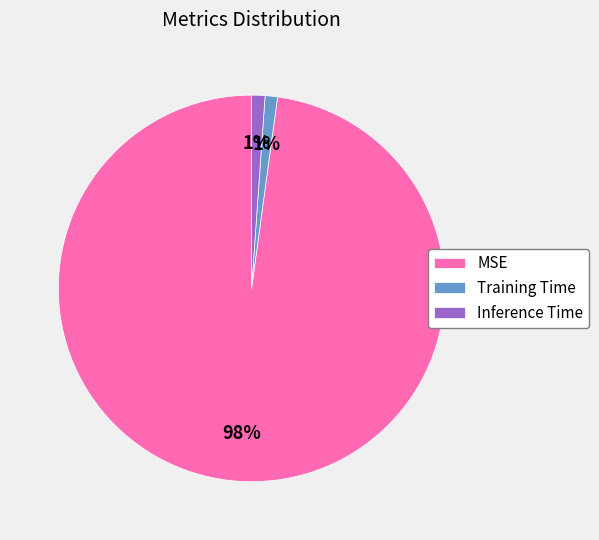

Does Inference Time represent more than half of the total?

No